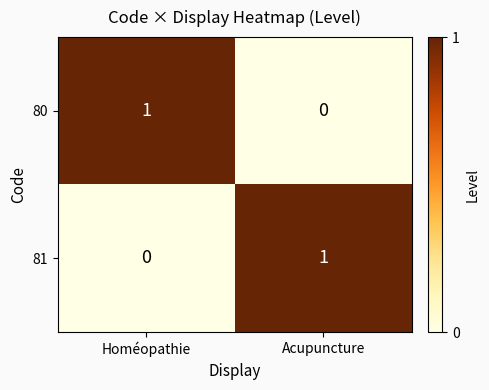

At Acupuncture, list the series in order from largest to smallest.

81, 80